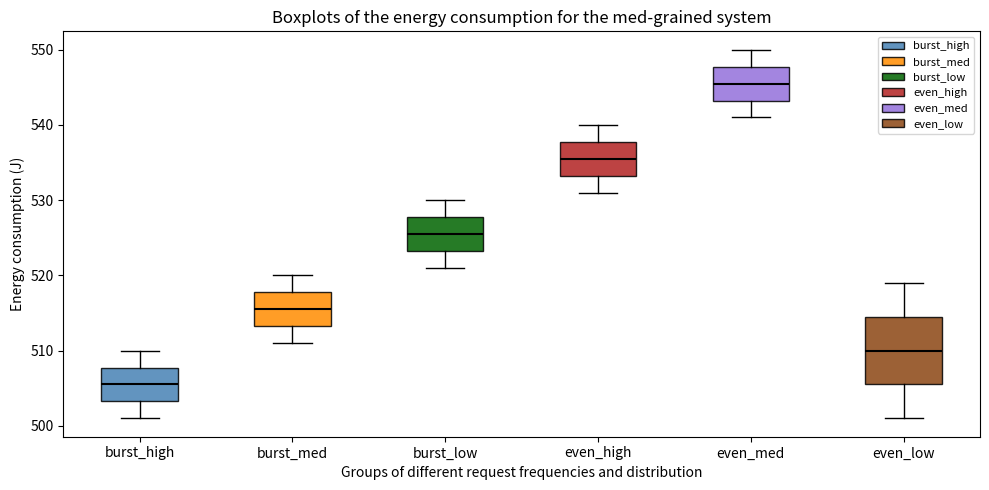

Reading left to right, transcribe this box plot: for each box, give where its median line is, the range the box spans, and where its two whiskers end, as read against the y-axis. The values are not printed on the chart, so give them approximately, as read against the axis.

burst_high: median 506, box 503 to 508, whiskers 501 to 510
burst_med: median 516, box 513 to 518, whiskers 511 to 520
burst_low: median 526, box 523 to 528, whiskers 521 to 530
even_high: median 536, box 533 to 538, whiskers 531 to 540
even_med: median 546, box 543 to 548, whiskers 541 to 550
even_low: median 510, box 506 to 515, whiskers 501 to 519